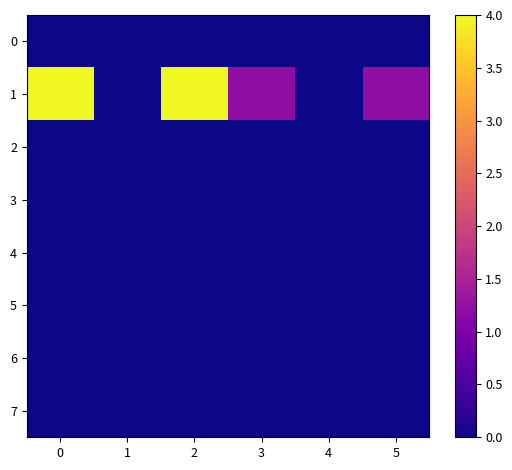

Reading left to right, list all the values displayed in this chart.

0: 0=0.0	1=0.0	2=0.0	3=0.0	4=0.0	5=0.0
1: 0=4.0	1=0.0	2=4.0	3=1.2	4=0.0	5=1.2
2: 0=0.0	1=0.0	2=0.0	3=0.0	4=0.0	5=0.0
3: 0=0.0	1=0.0	2=0.0	3=0.0	4=0.0	5=0.0
4: 0=0.0	1=0.0	2=0.0	3=0.0	4=0.0	5=0.0
5: 0=0.0	1=0.0	2=0.0	3=0.0	4=0.0	5=0.0
6: 0=0.0	1=0.0	2=0.0	3=0.0	4=0.0	5=0.0
7: 0=0.0	1=0.0	2=0.0	3=0.0	4=0.0	5=0.0